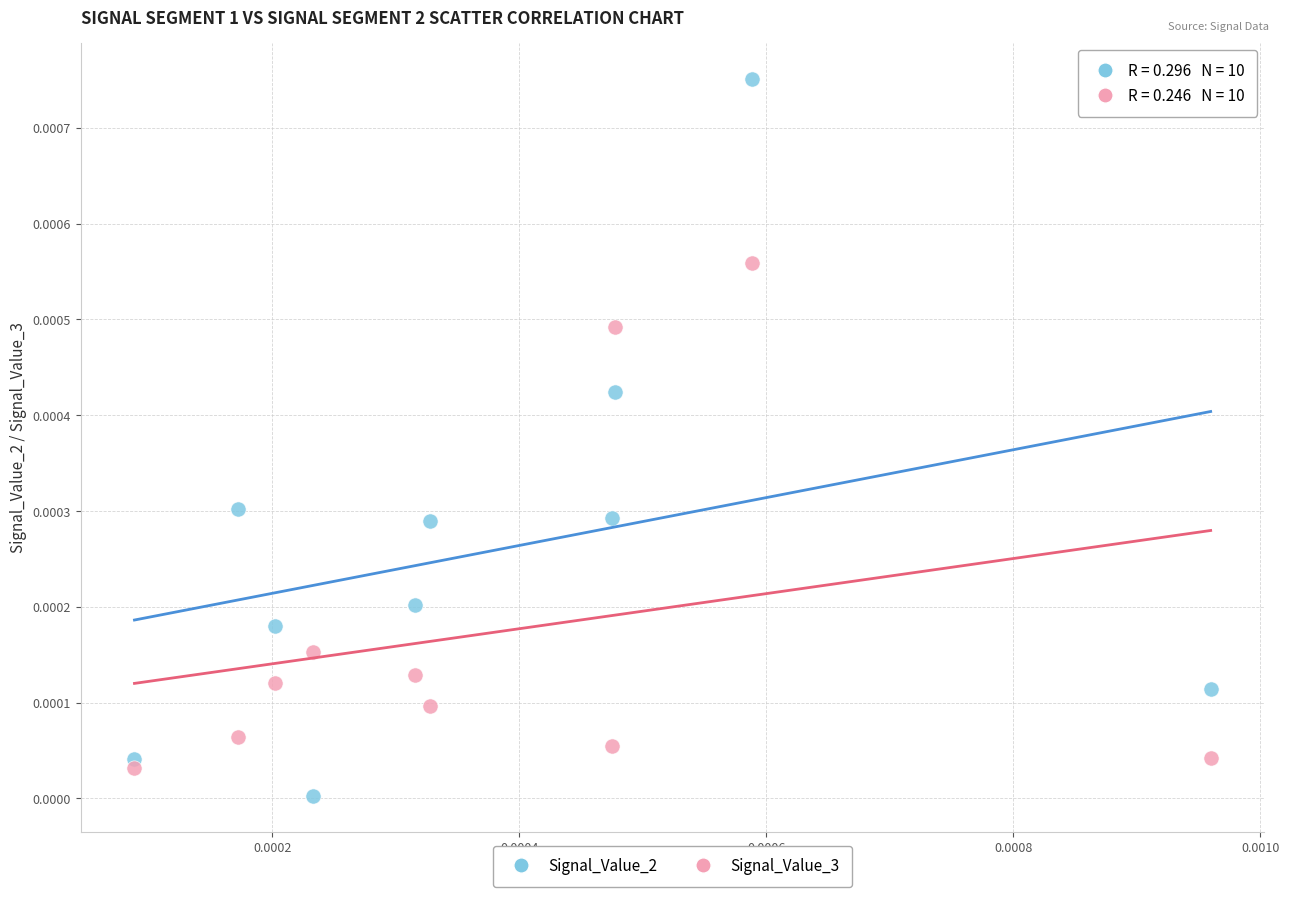

Which series contains the highest Y value?

Signal_Value_2